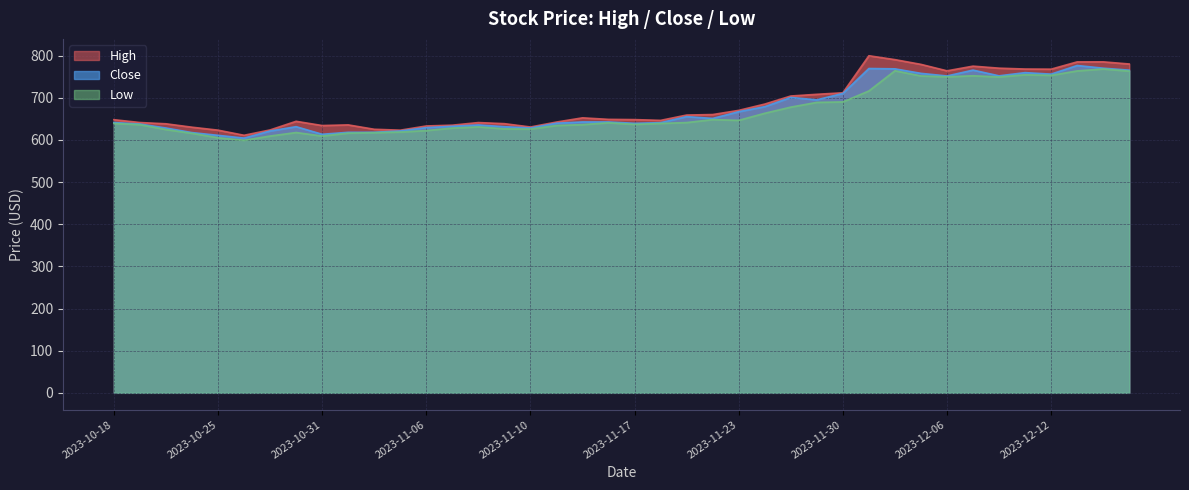

Count the number of data series in this chart.

3